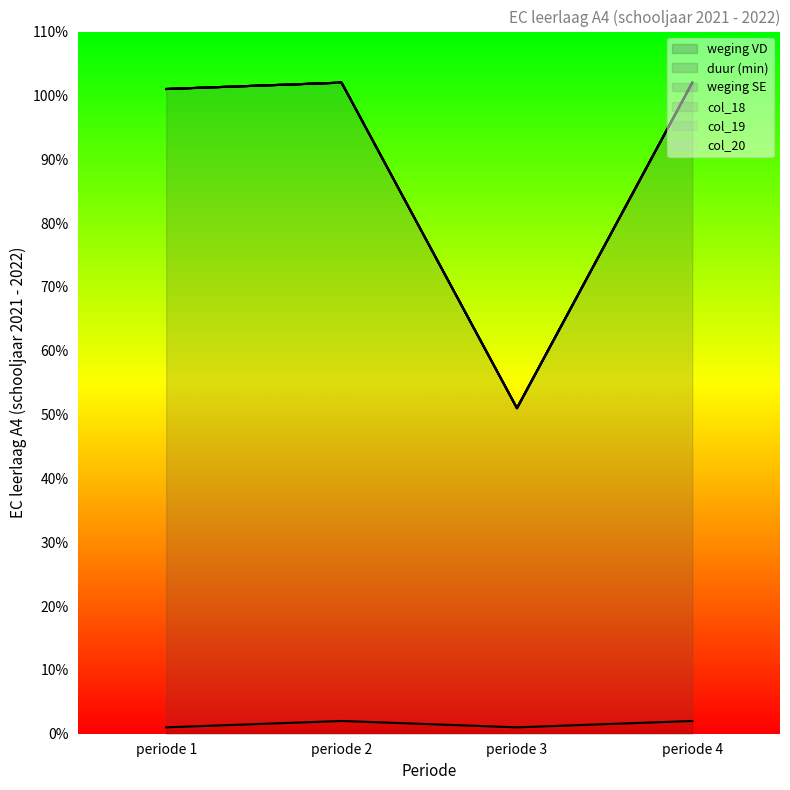

How many interior local valleys does the weging VD series have?

1